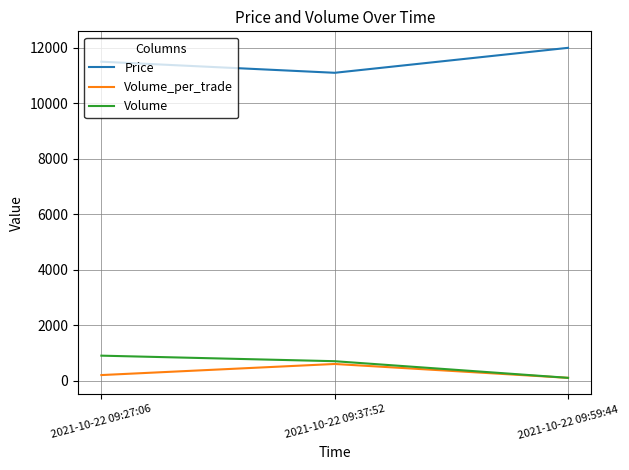

Which series has the largest total across all categories?

Price